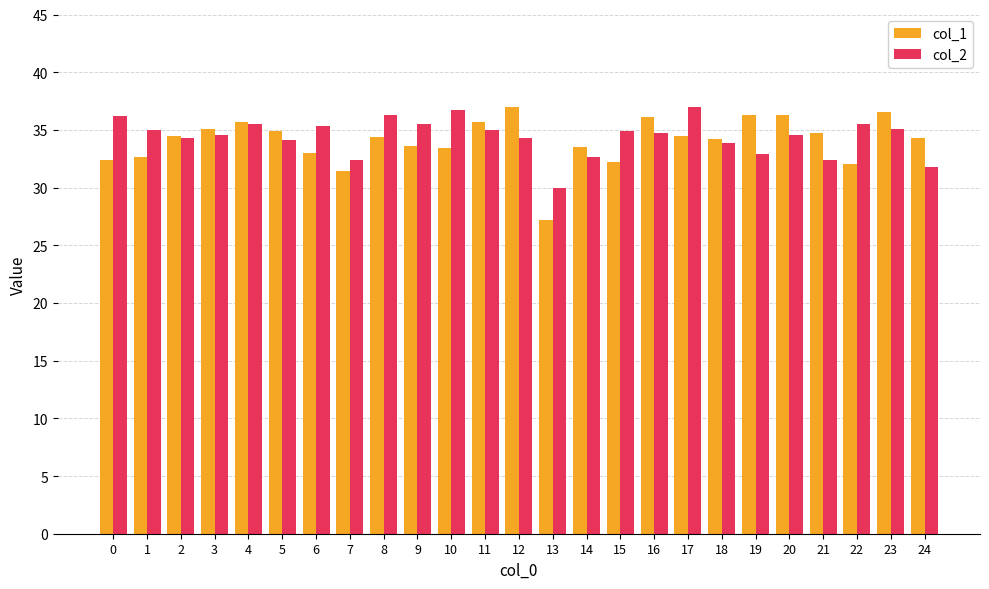

What are all the series names shown in the legend?

col_1, col_2